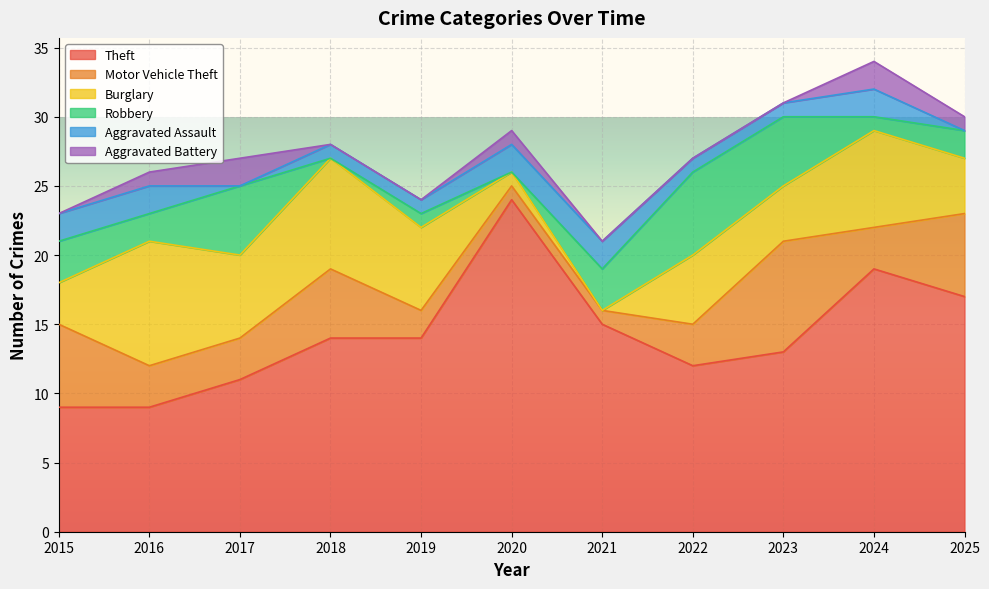

Reading right to left, what are all the values shown in this chart?

Theft: 2025=17	2024=19	2023=13	2022=12	2021=15	2020=24	2019=14	2018=14	2017=11	2016=9	2015=9
Motor Vehicle Theft: 2025=6	2024=3	2023=8	2022=3	2021=1	2020=1	2019=2	2018=5	2017=3	2016=3	2015=6
Burglary: 2025=4	2024=7	2023=4	2022=5	2021=0	2020=1	2019=6	2018=8	2017=6	2016=9	2015=3
Robbery: 2025=2	2024=1	2023=5	2022=6	2021=3	2020=0	2019=1	2018=0	2017=5	2016=2	2015=3
Aggravated Assault: 2025=0	2024=2	2023=1	2022=1	2021=2	2020=2	2019=1	2018=1	2017=0	2016=2	2015=2
Aggravated Battery: 2025=1	2024=2	2023=0	2022=0	2021=0	2020=1	2019=0	2018=0	2017=2	2016=1	2015=0